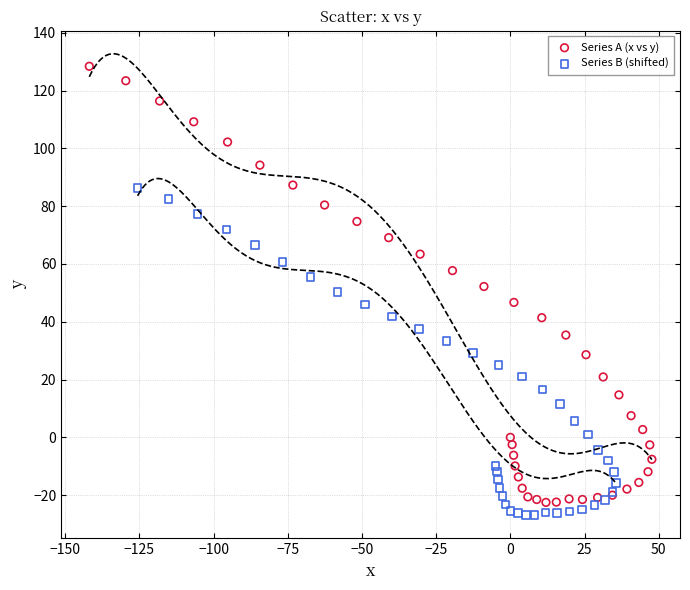

Which series reaches the minimum Y coordinate?

Series B (shifted)